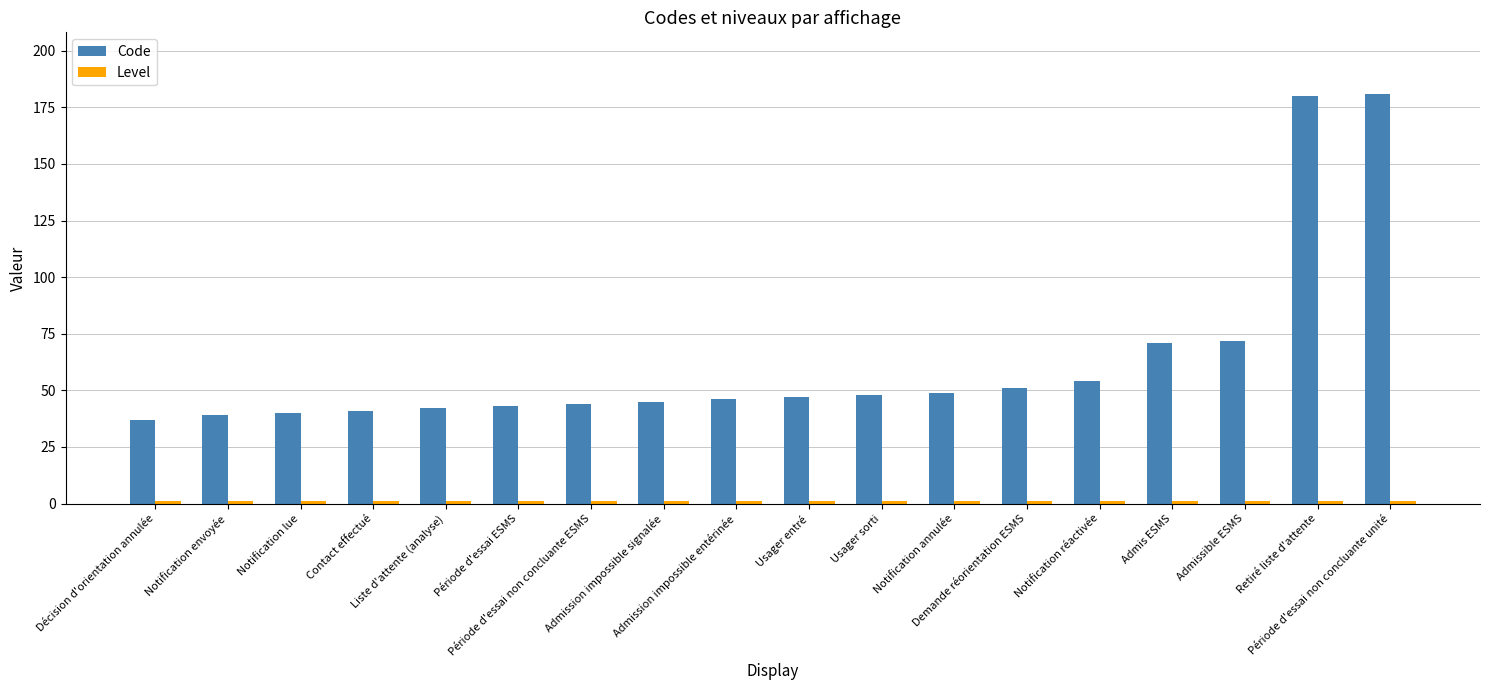

Which series has the widest spread of values?

Code